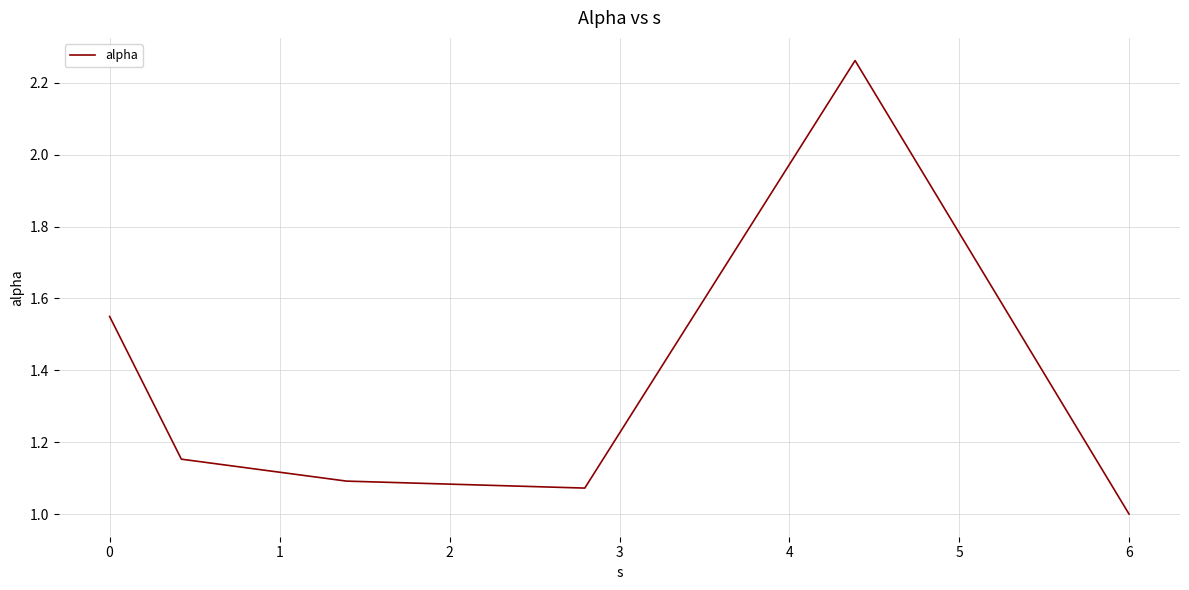

What is the difference between the maximum and minimum values?

1.3